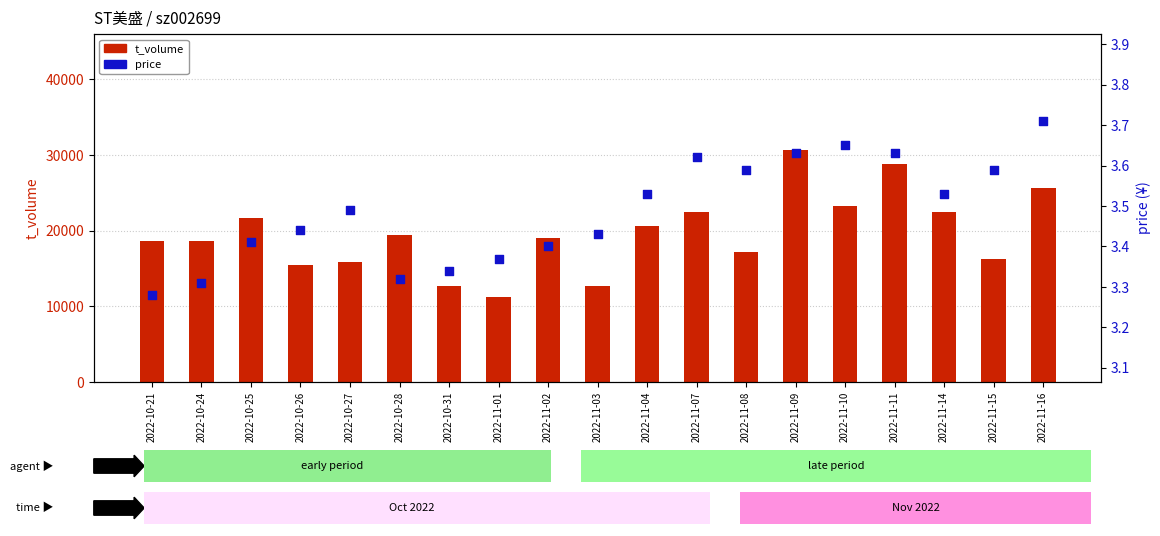

Which series has the widest spread of Y values?

t_volume